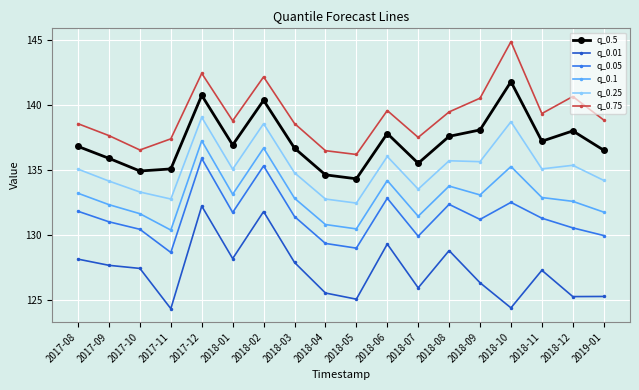

Does the chart display data point markers on the line(s)?

Yes